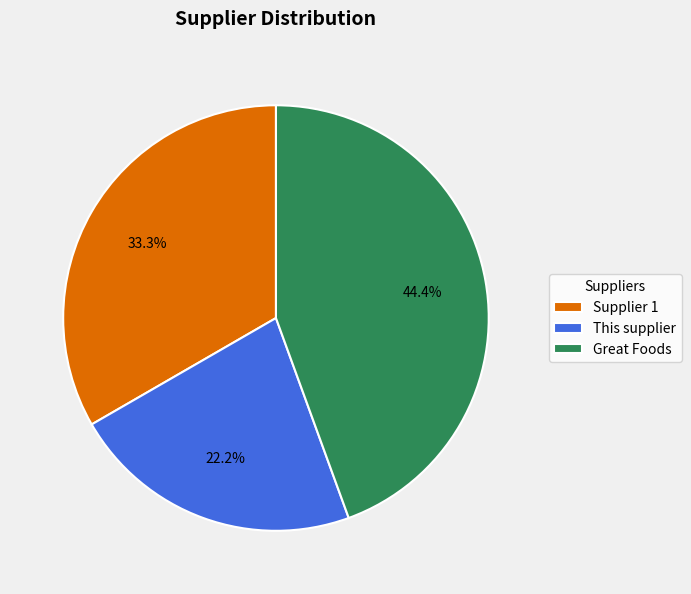

To the nearest percent, what portion does Supplier 1 represent?

33%